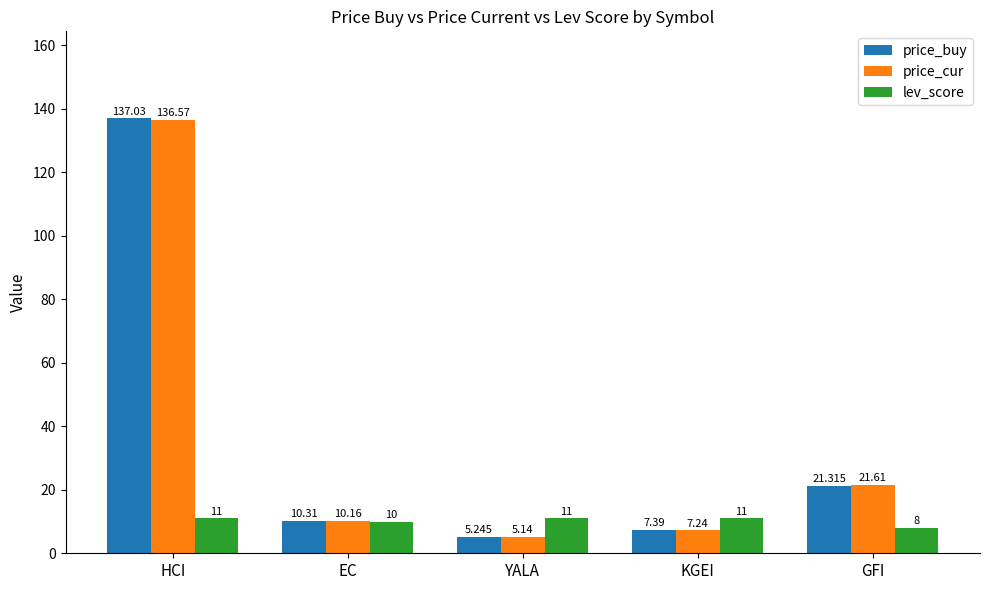

What position from the right is YALA?

3